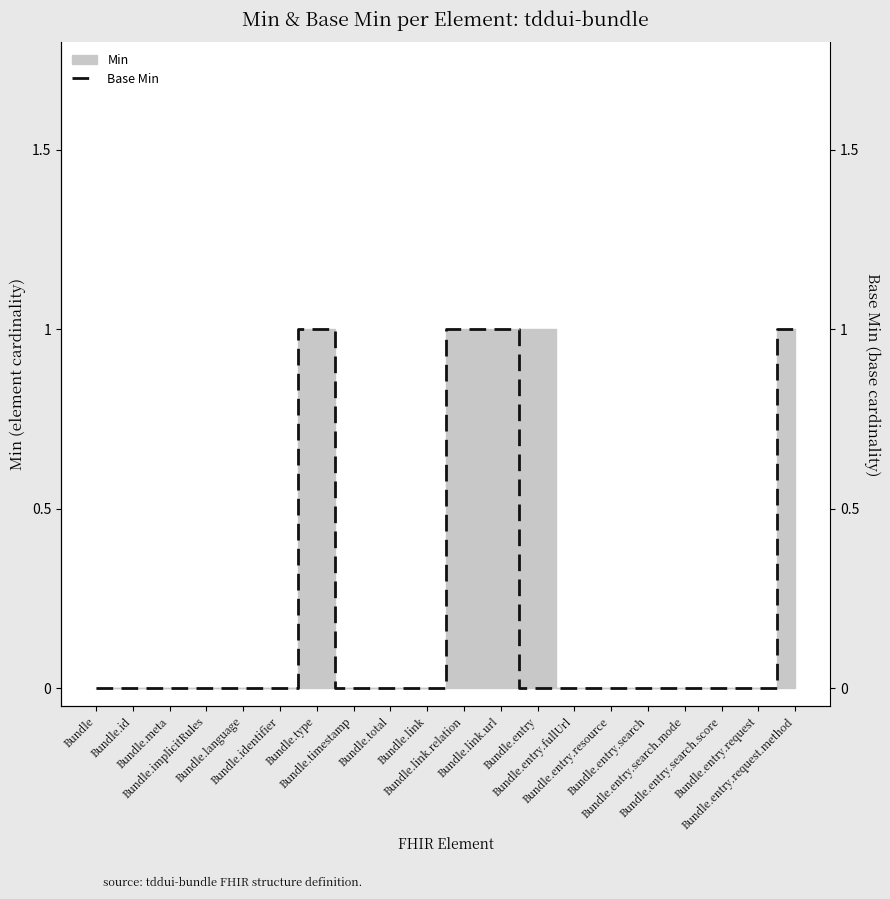

Between Bundle.language and Bundle.link.url, which is larger?

Bundle.link.url